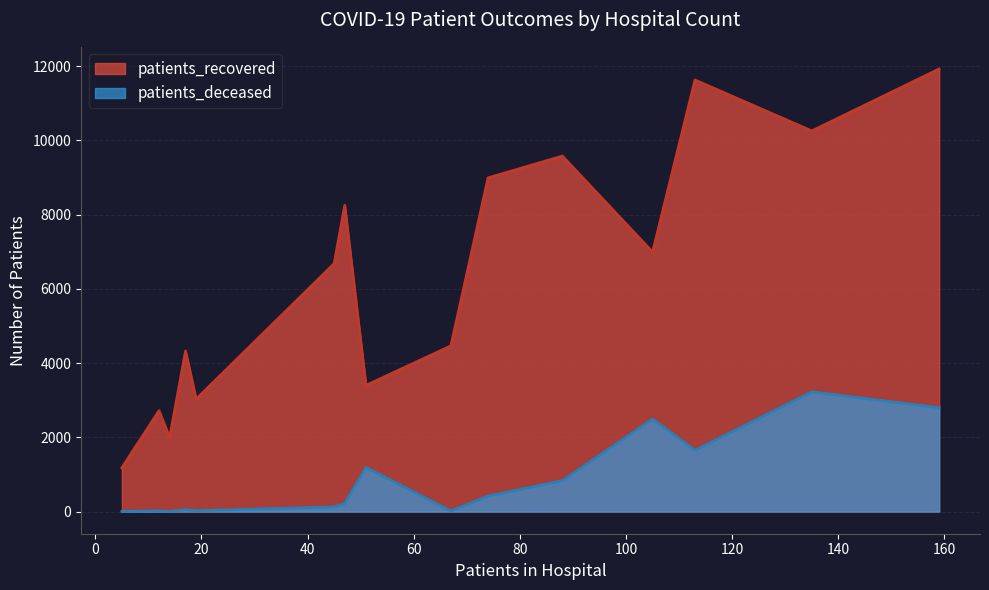

List the series in order of their peak value, highest first.

patients_recovered, patients_deceased